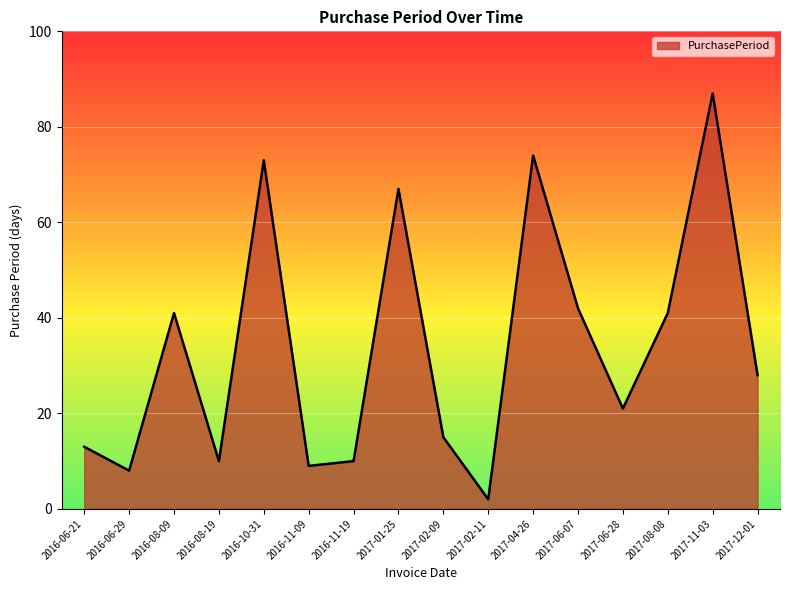

What is the minimum value shown in the chart?

2